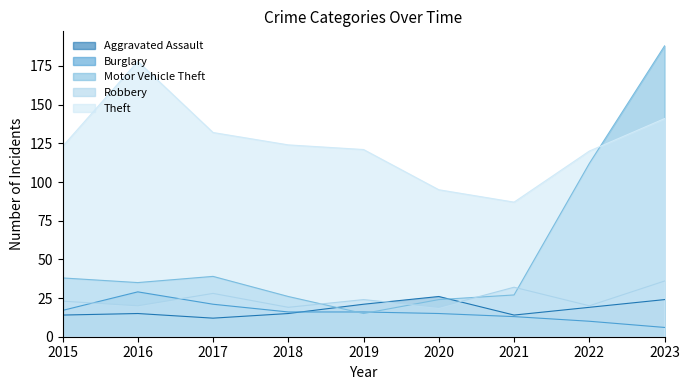

True or false: Burglary and Robbery cross at least once.

True